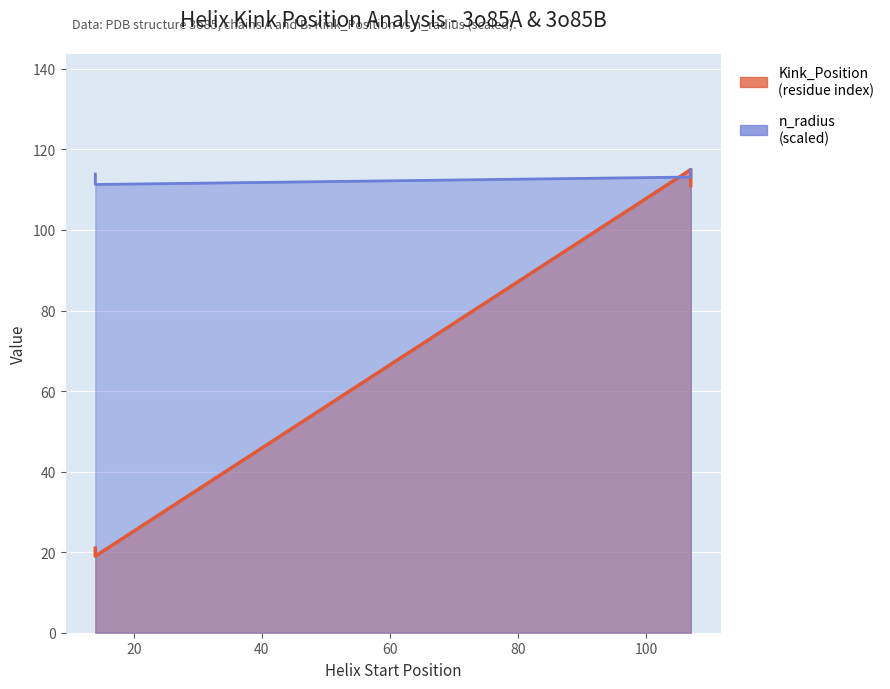

What is the maximum value for Kink_Position?

115.0